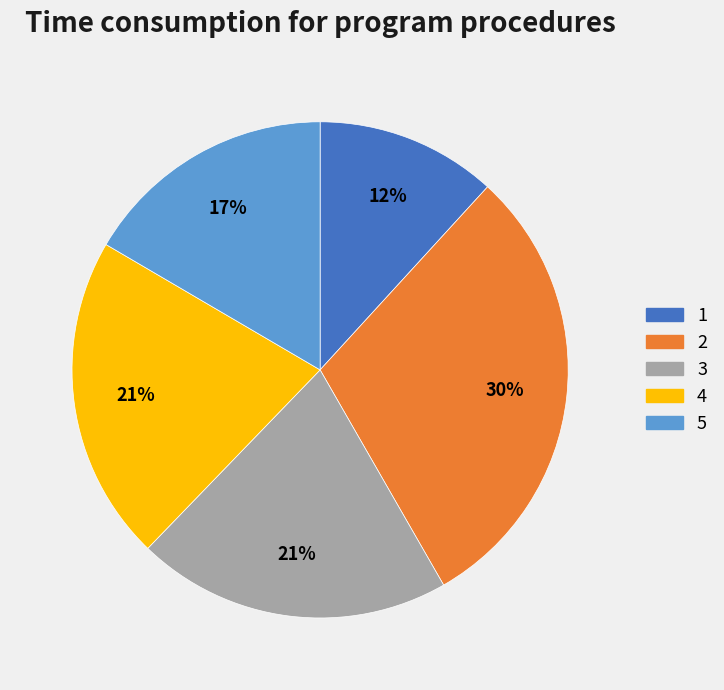

Is it true that 4 is 21% of the pie?

True